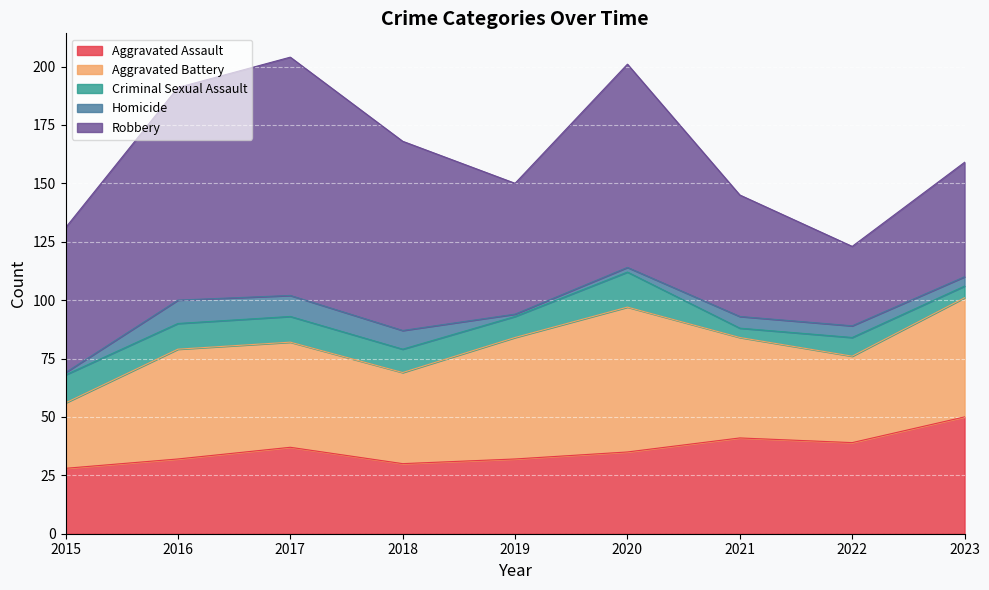

Which has a higher value, 2016 or 2022?

2022